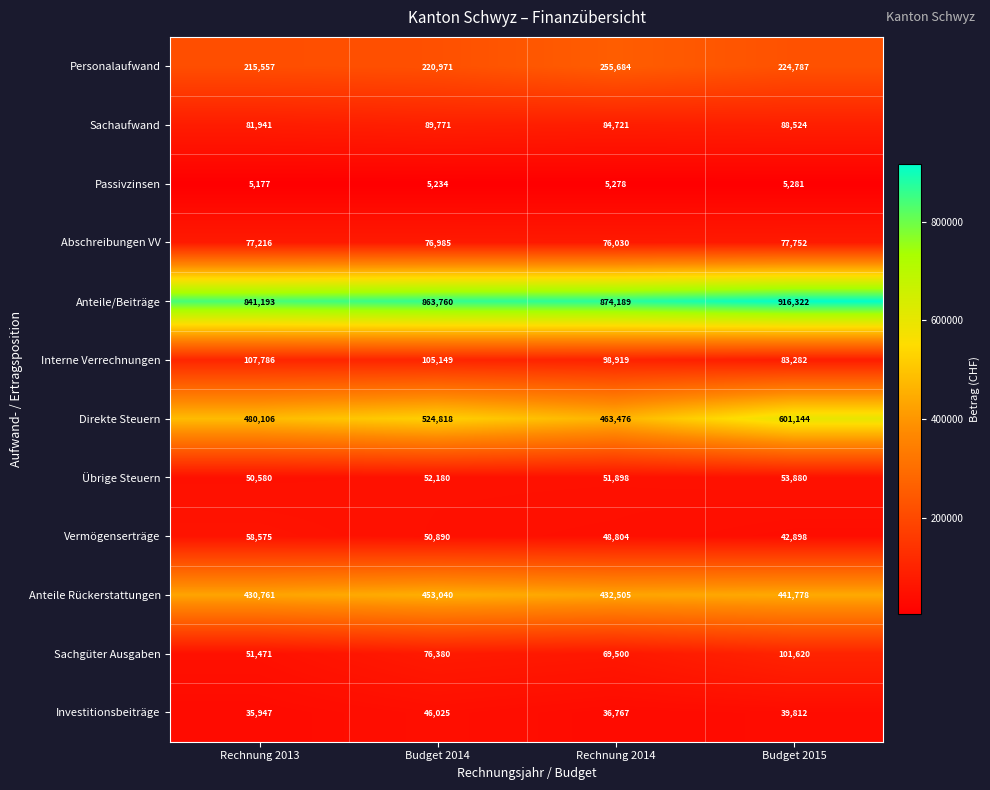

List the labels in order of Sachgüter Ausgaben value, smallest first.

Rechnung 2013, Rechnung 2014, Budget 2014, Budget 2015